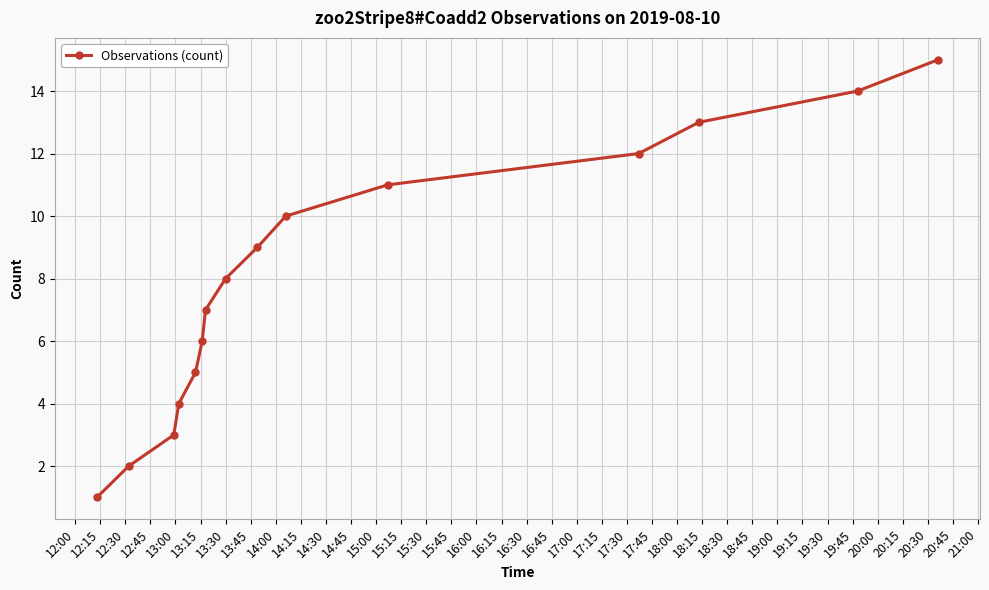

Does the chart display data point markers on the line(s)?

Yes